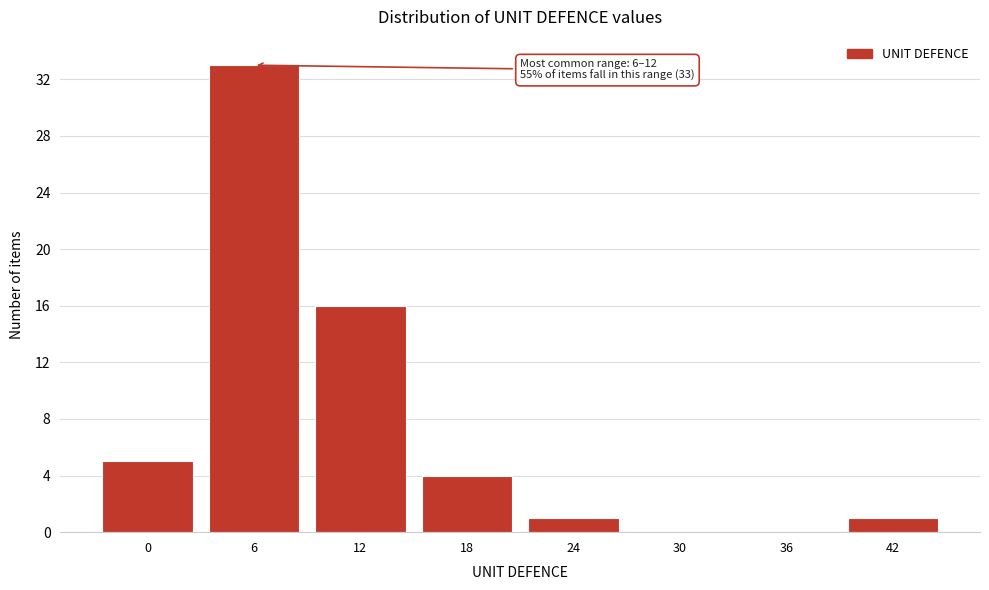

Reading left to right, list all the values displayed in this chart.

0=5	6=33	12=16	18=4	24=1	30=0	36=0	42=1